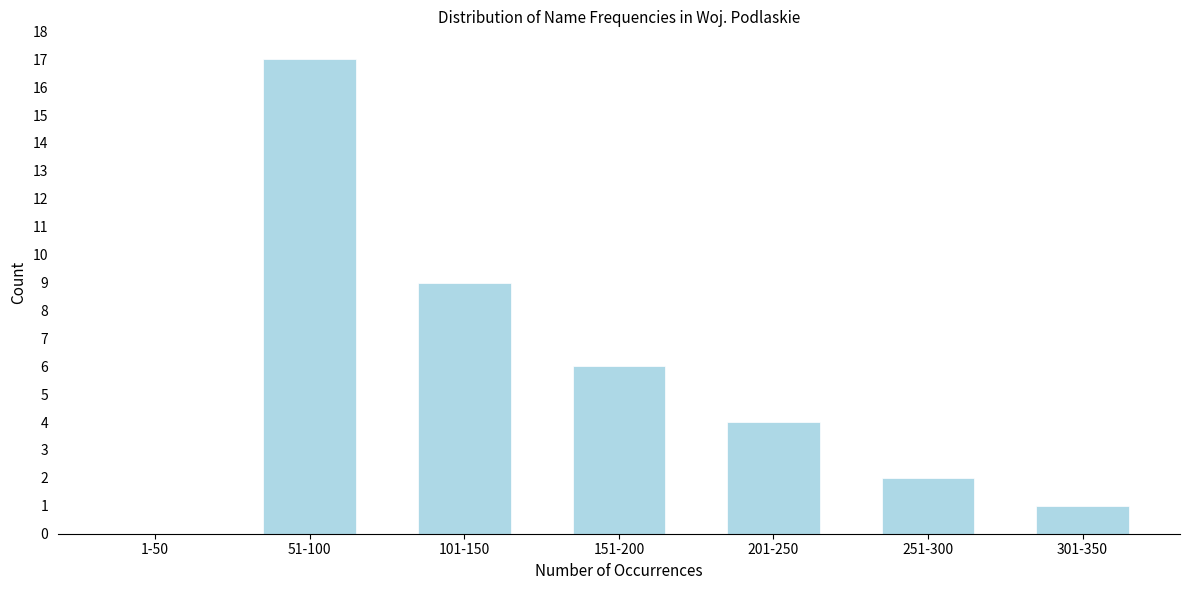

Reading left to right, list all the values displayed in this chart.

1-50=0	51-100=17	101-150=9	151-200=6	201-250=4	251-300=2	301-350=1